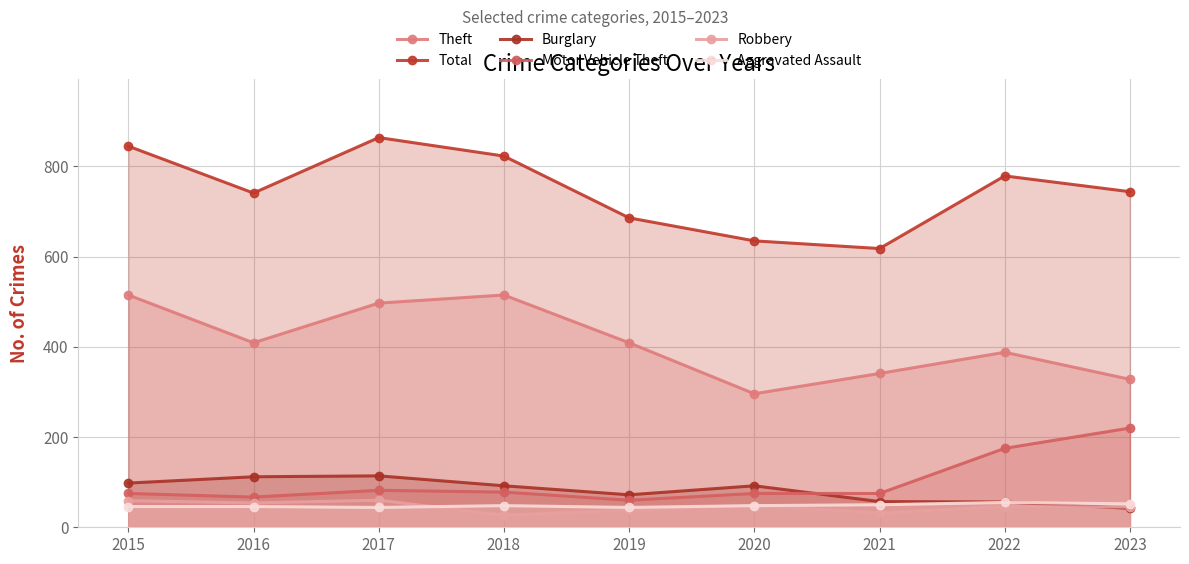

What is the highest value of the Burglary series?

114